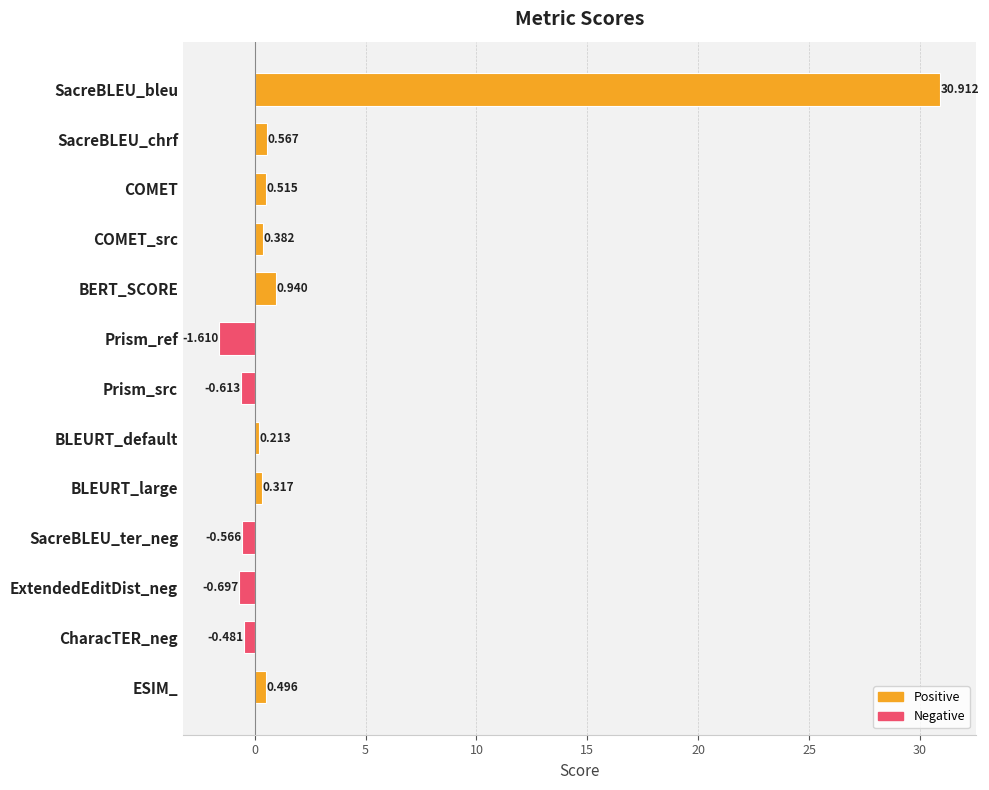

What is the difference between the maximum and minimum values?

32.5